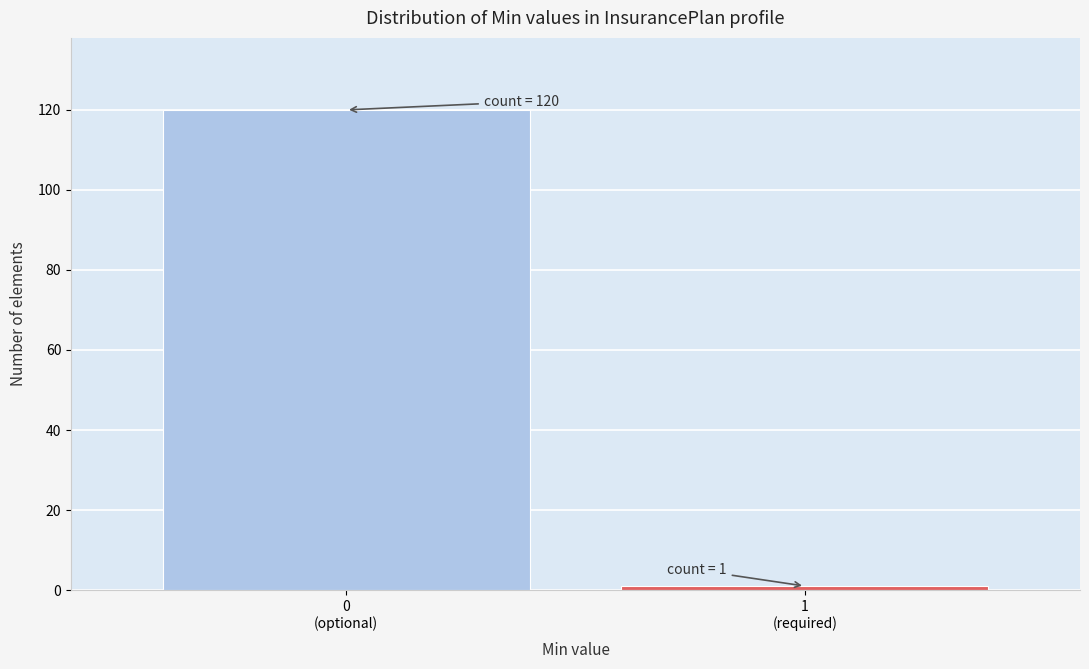

Reading left to right, extract all data points from this chart.

120	1